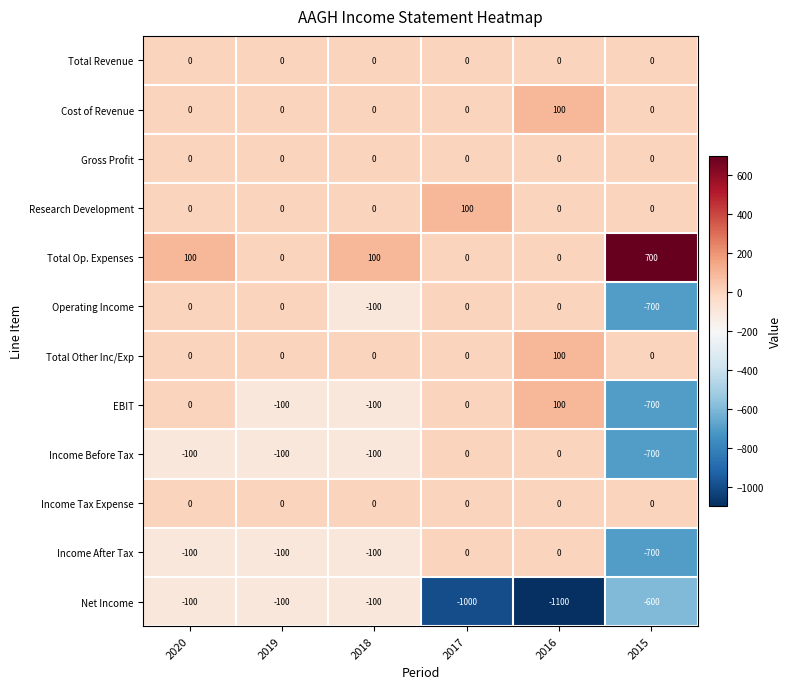

At which category is the sum across all series the highest?

2020